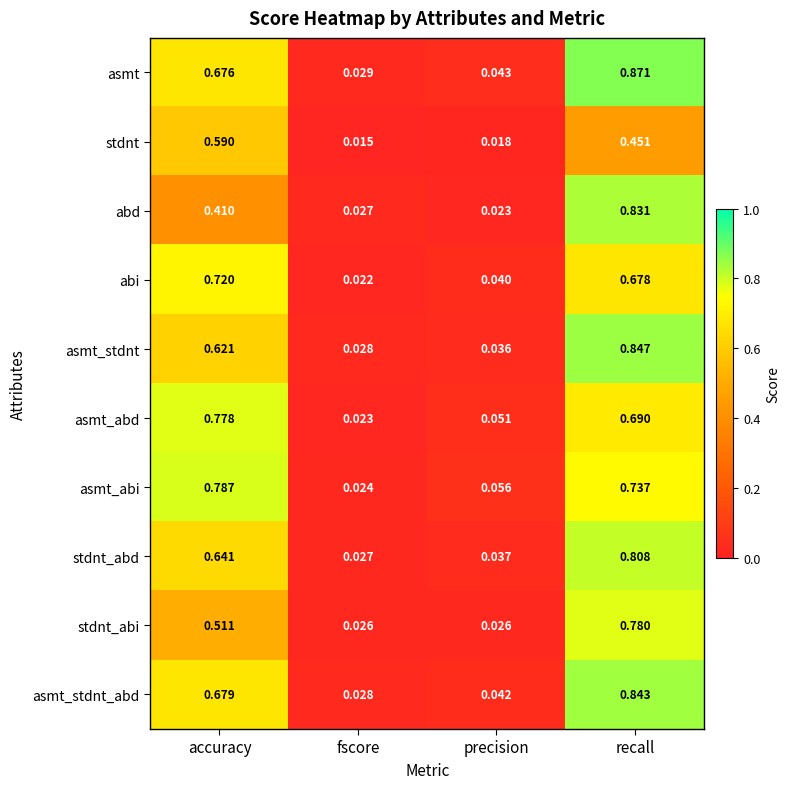

Which series has the largest total across all categories?

asmt